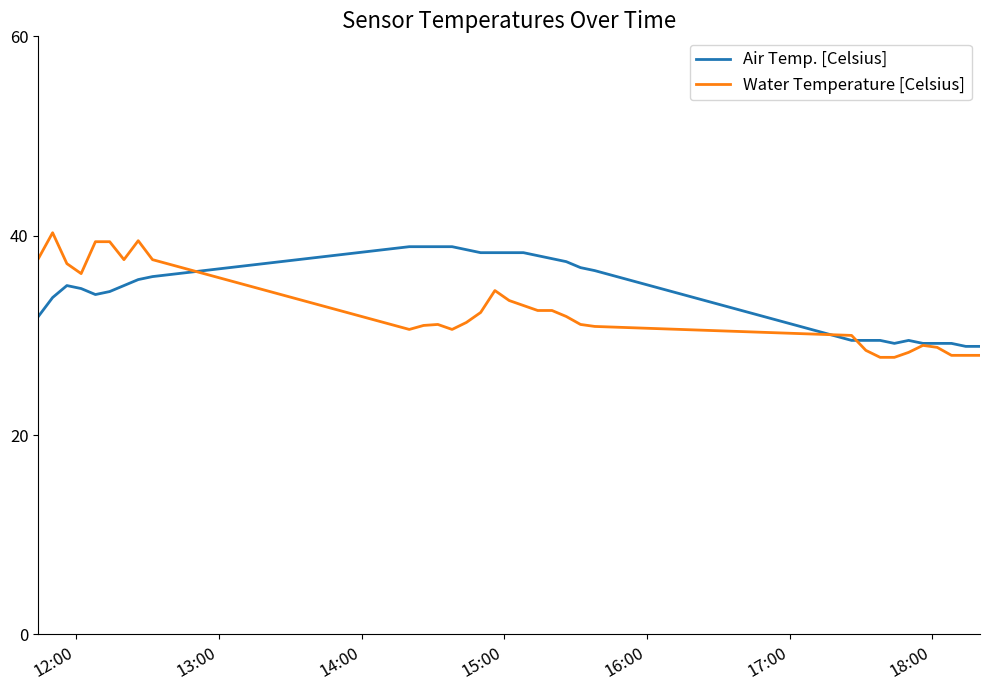

What is the highest value of the Air Temp. [Celsius] series?

38.9